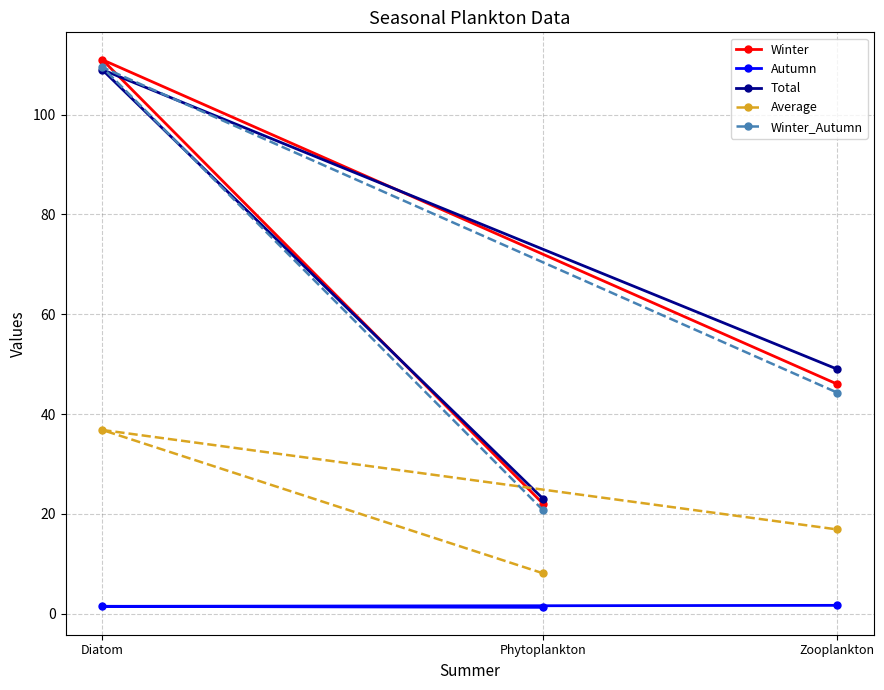

Reading left to right, what are all the values shown in this chart?

Winter: Phytoplankton=22.0	Diatom=111.0	Zooplankton=46.0
Autumn: Phytoplankton=1.3	Diatom=1.5	Zooplankton=1.7
Total: Phytoplankton=23.0	Diatom=109.0	Zooplankton=49.0
Average: Phytoplankton=8.1	Diatom=36.8	Zooplankton=16.9
Winter_Autumn: Phytoplankton=20.7	Diatom=109.5	Zooplankton=44.3